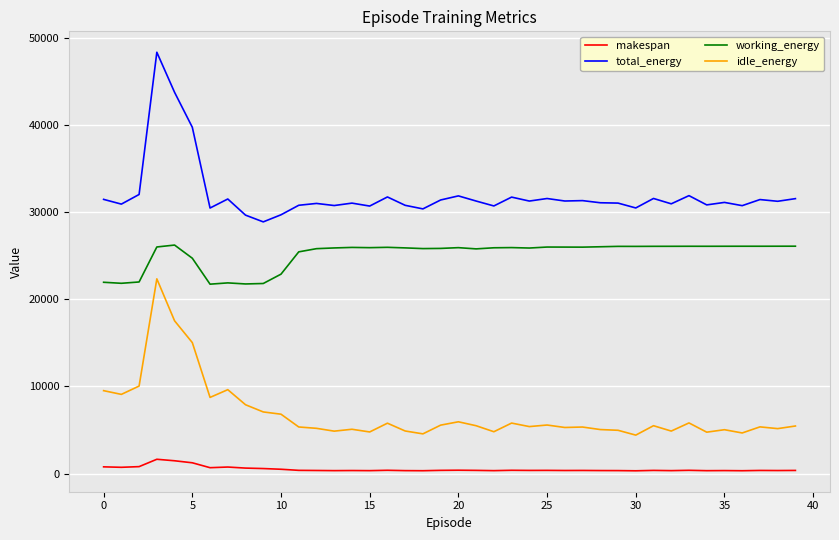

Which series has the largest total across all categories?

total_energy